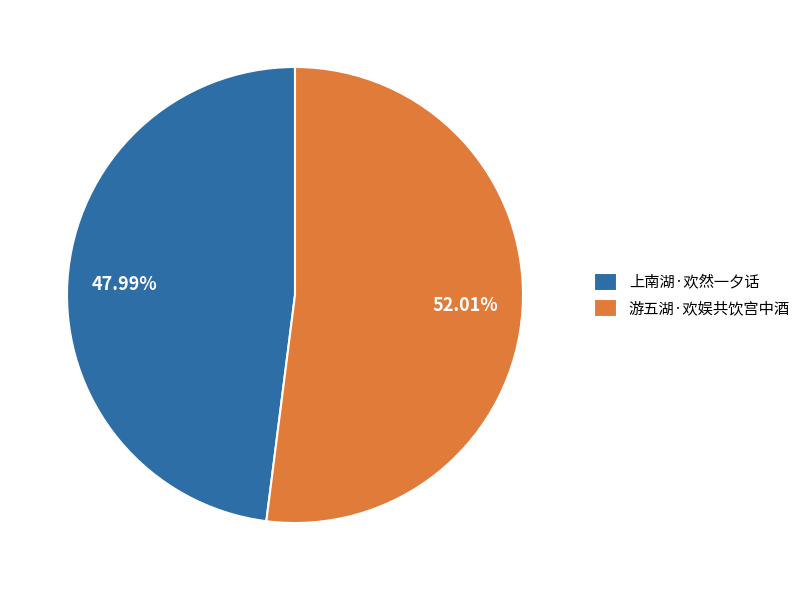

What is the smallest slice in the pie chart?

上南湖·欢然一夕话